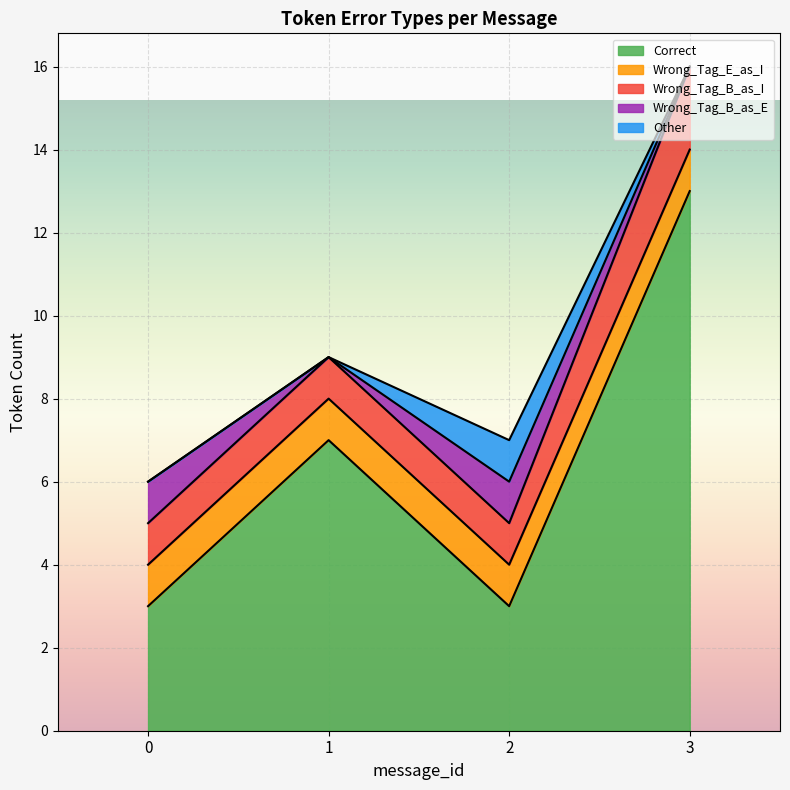

What is the sum of all Wrong_Tag_B_as_I values?

5